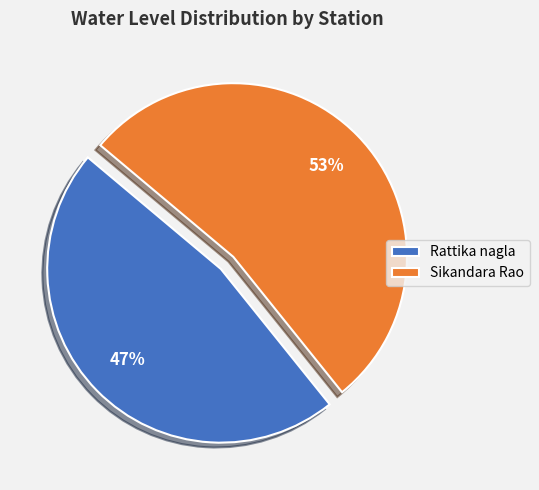

Rank the categories by value from highest to lowest.

Sikandara Rao, Rattika nagla